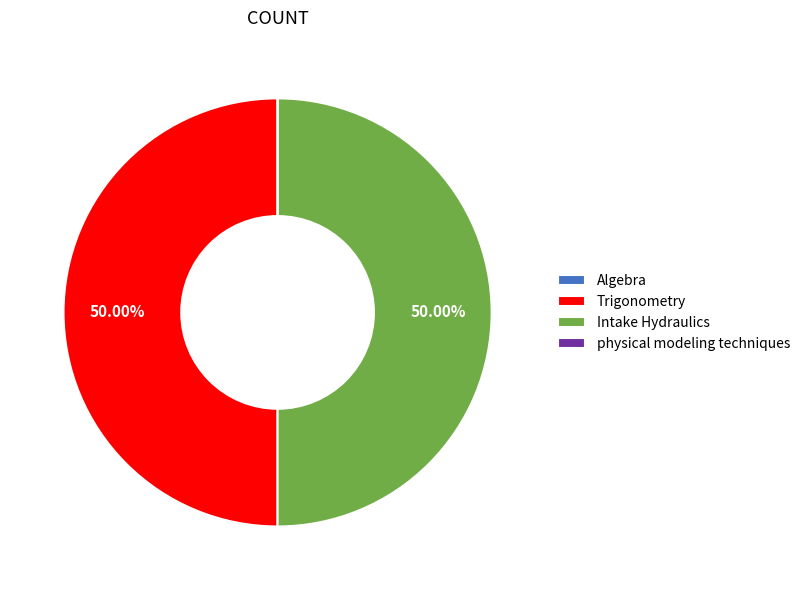

Combined, do Intake Hydraulics and Trigonometry account for over 50%?

Yes